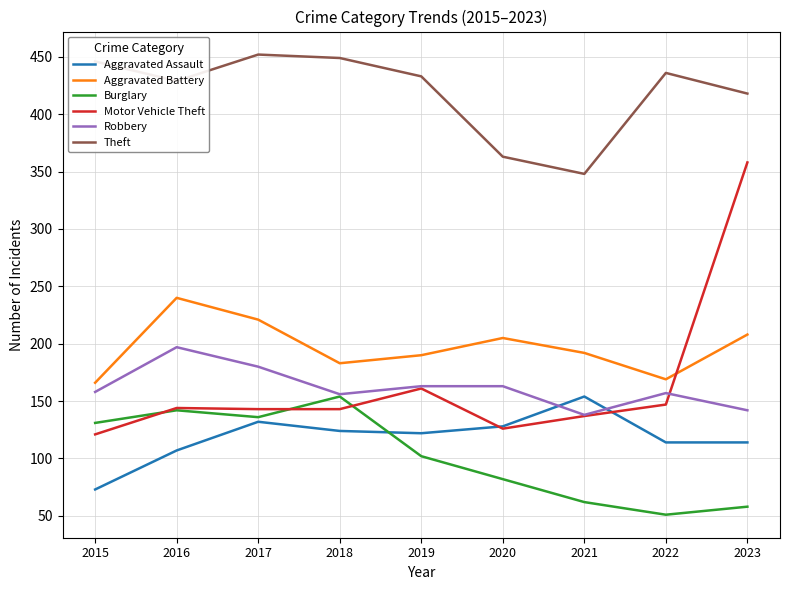

True or false: Theft and Burglary intersect in this chart.

False